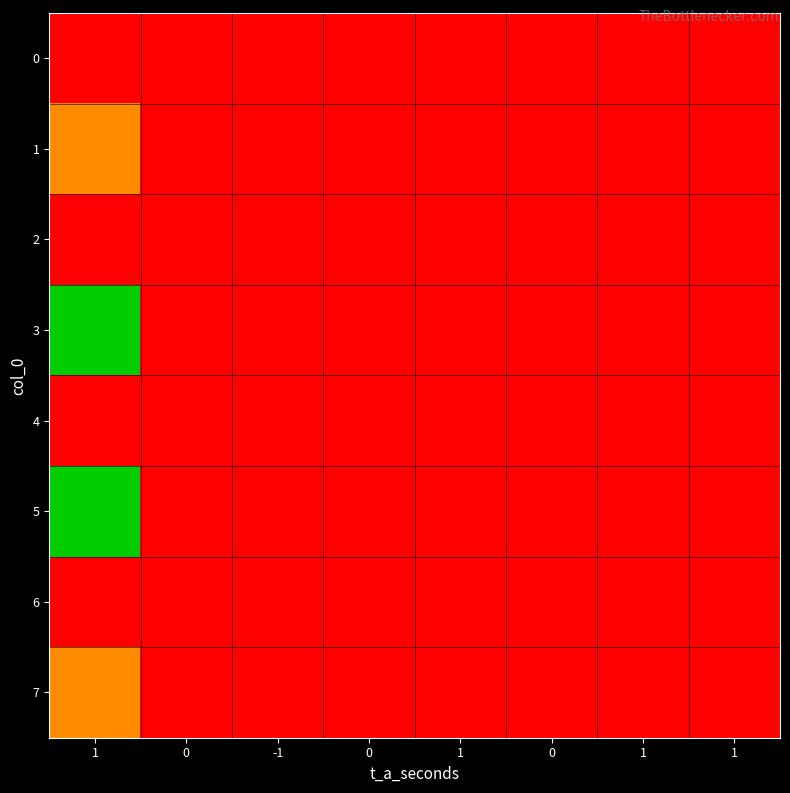

Reading right to left, list all the values displayed in this chart.

0: 1=0.0	1=0.0	0=0.0	1=0.0	0=0.0	-1=0.0	0=0.0	1=0.0
1: 1=0.0	1=0.0	0=0.0	1=0.0	0=0.0	-1=0.0	0=0.0	1=-0.3
2: 1=0.0	1=0.0	0=0.0	1=0.0	0=0.0	-1=0.0	0=0.0	1=0.0
3: 1=0.0	1=0.0	0=0.0	1=0.0	0=0.0	-1=0.0	0=0.0	1=-0.7
4: 1=0.0	1=0.0	0=0.0	1=0.0	0=0.0	-1=0.0	0=0.0	1=0.0
5: 1=0.0	1=0.0	0=0.0	1=0.0	0=0.0	-1=0.0	0=0.0	1=-0.7
6: 1=0.0	1=0.0	0=0.0	1=0.0	0=0.0	-1=0.0	0=0.0	1=0.0
7: 1=0.0	1=0.0	0=0.0	1=0.0	0=0.0	-1=0.0	0=0.0	1=-0.3